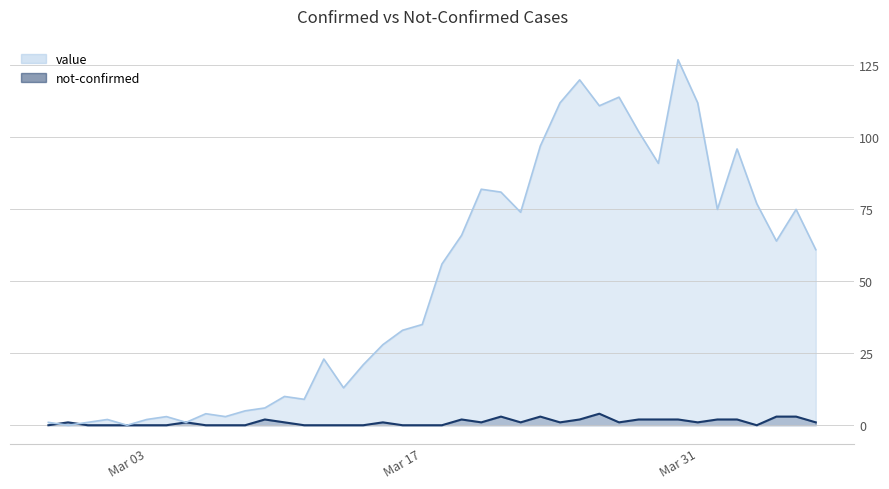

What is the sum of the value values at 2020-04-03 and 2020-03-03?

79